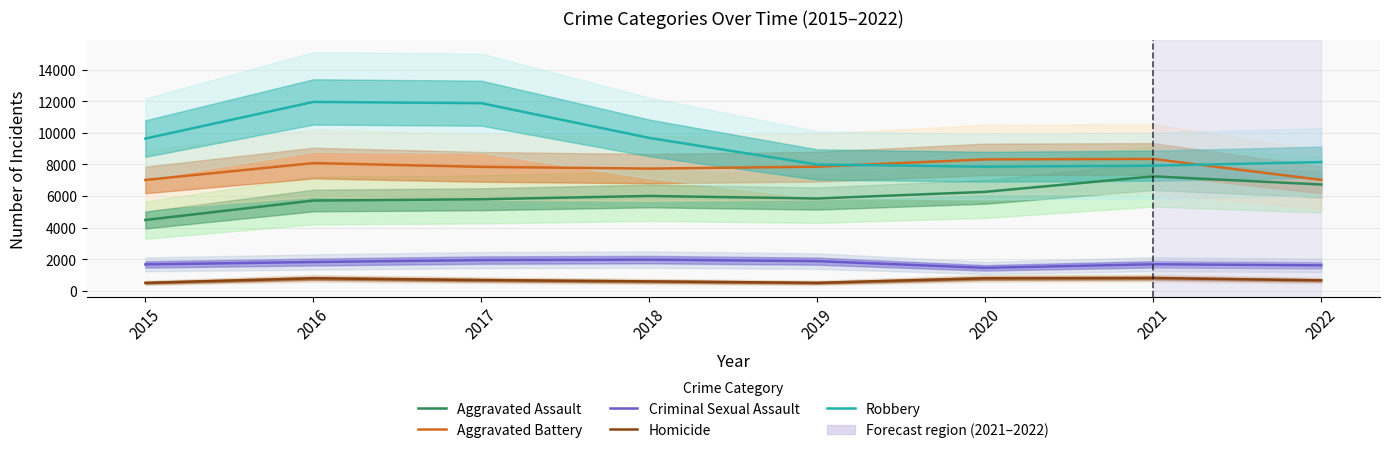

Does the chart have visible grid lines?

Yes